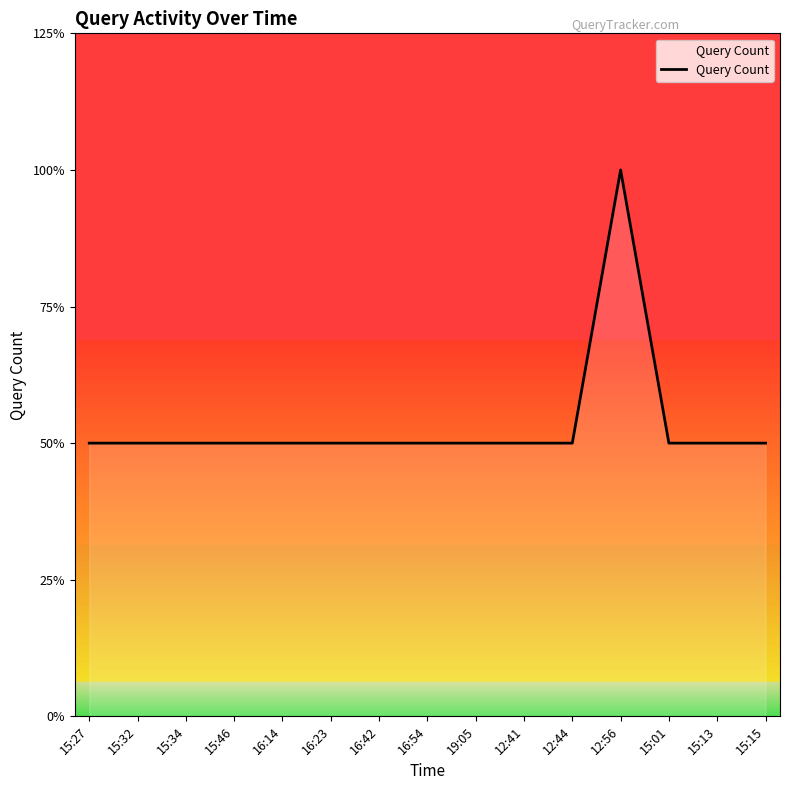

Does the chart have visible grid lines?

No